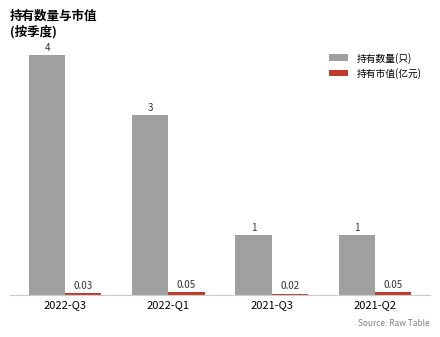

What is the label of the 4th bar from the left?

2021-Q2